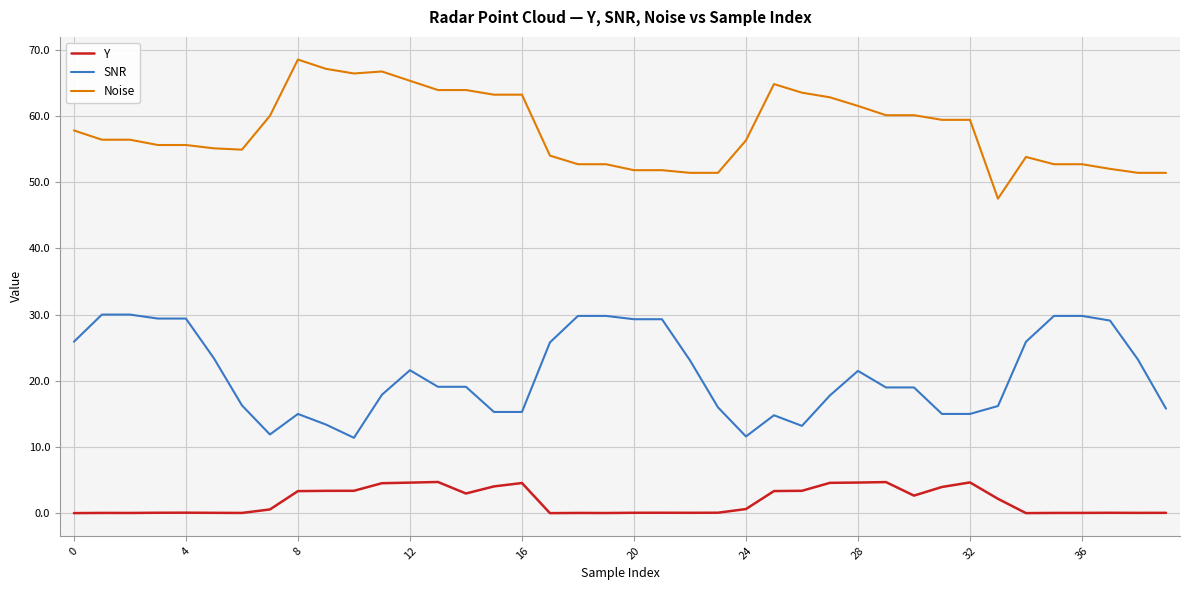

What are all the series names shown in the legend?

Y, SNR, Noise